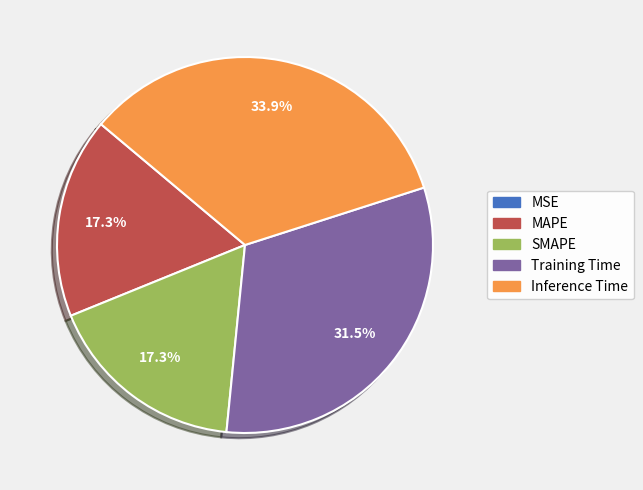

To the nearest percent, what percentage of the pie is MAPE?

17%